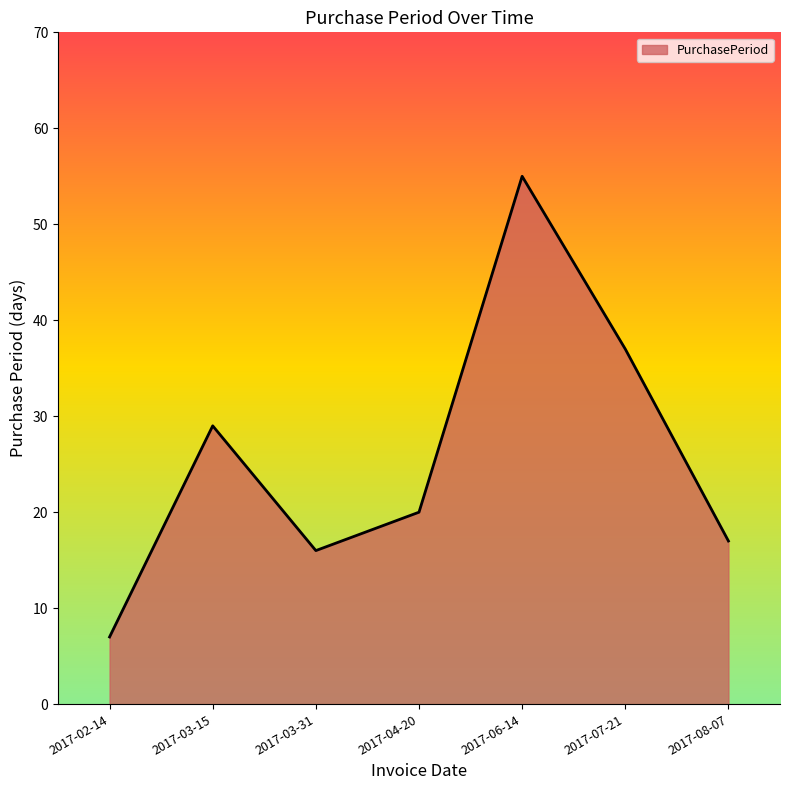

List the labels in order of value, largest first.

2017-06-14, 2017-07-21, 2017-03-15, 2017-04-20, 2017-08-07, 2017-03-31, 2017-02-14